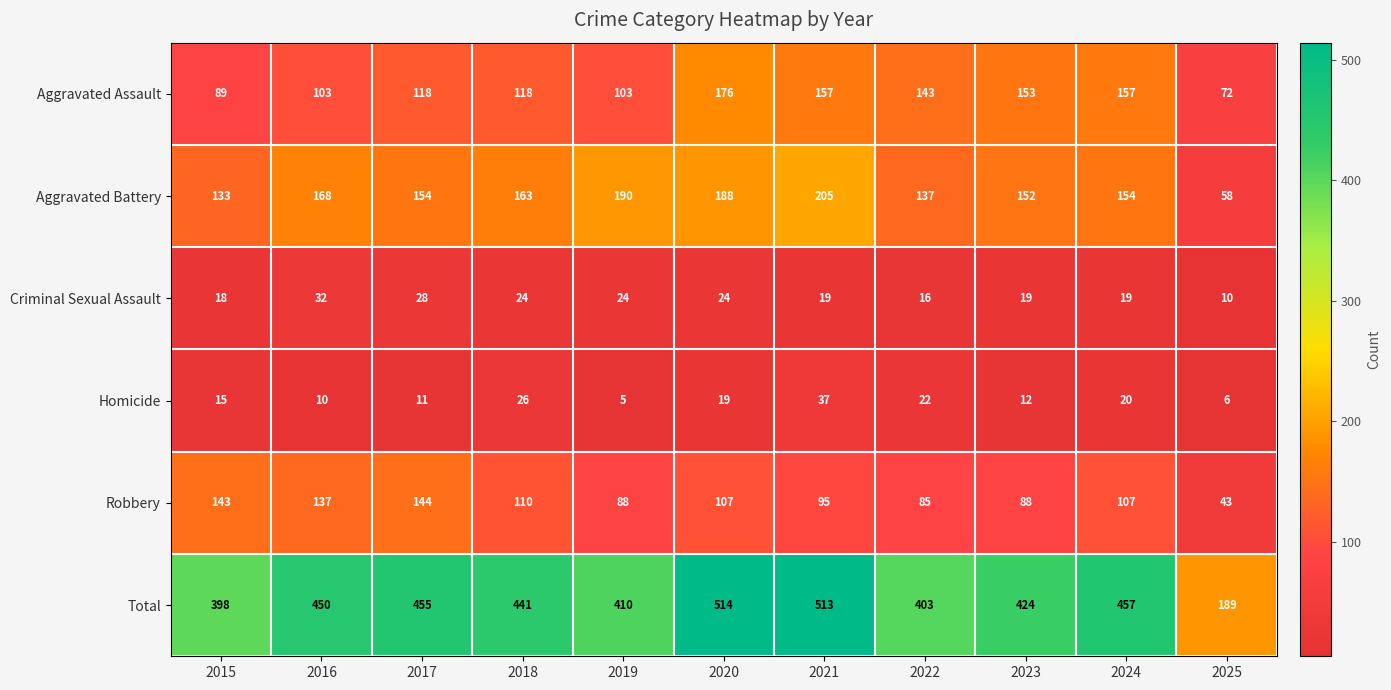

At how many categories does at least one series exceed 24?

11